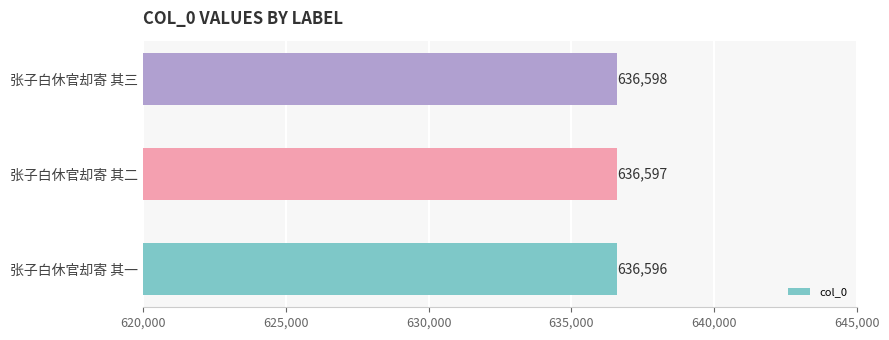

The chart shows a value of 636598 at 张子白休官却寄 其三. True or false?

True